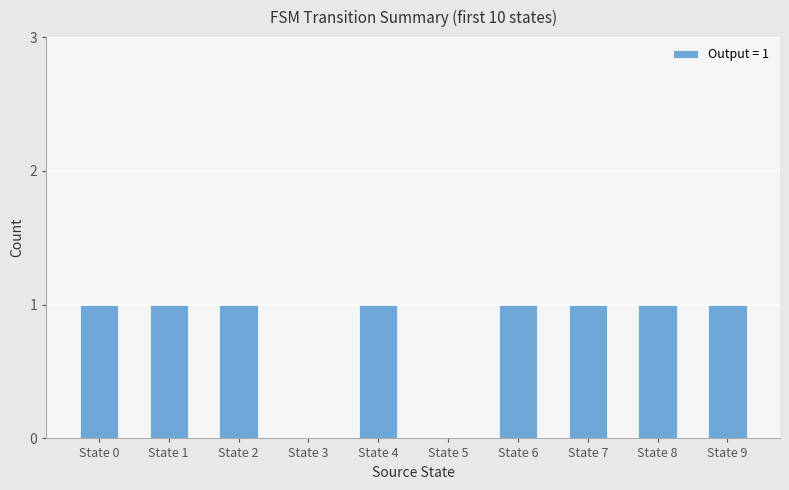

The chart shows a value of 1 at State 6. True or false?

True